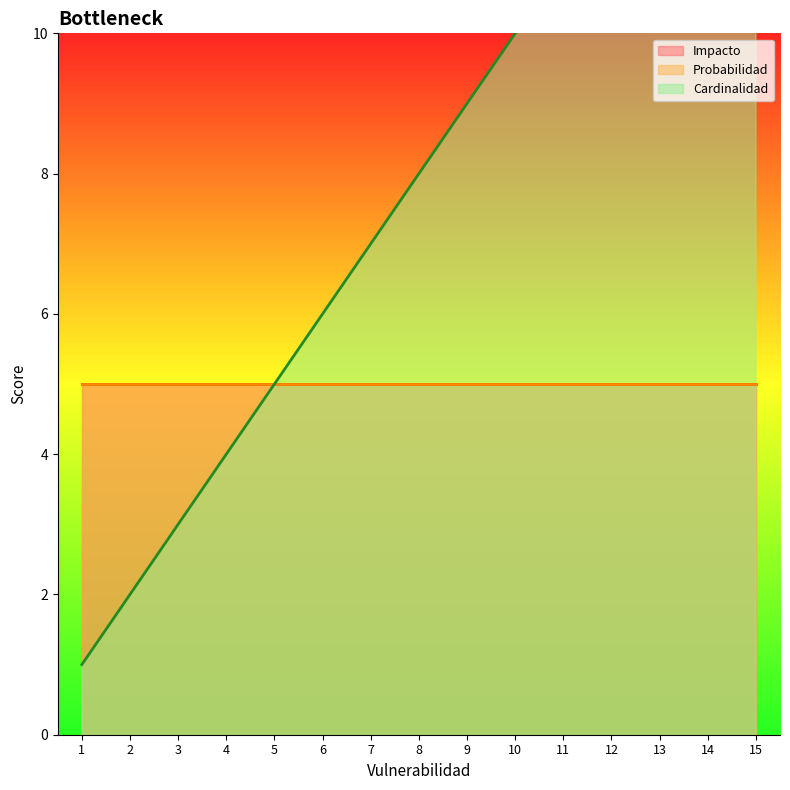

What is the difference between the Cardinalidad values at 15 and 8?

7.0